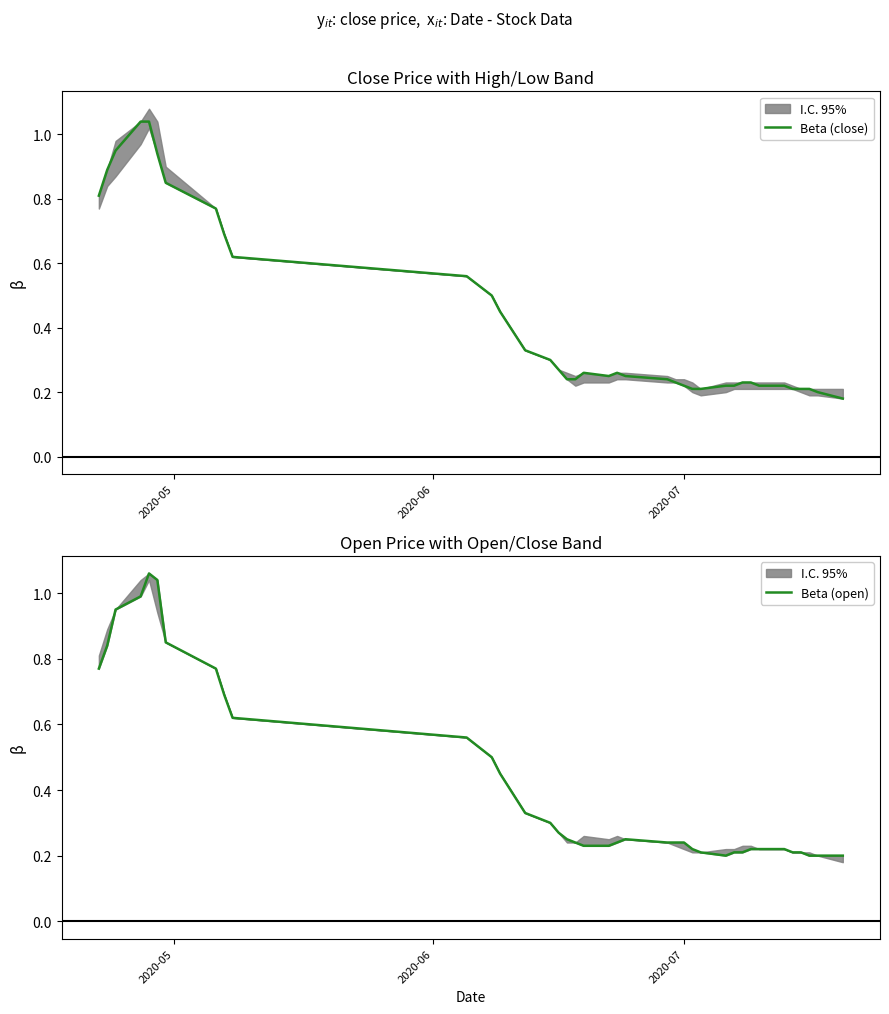

Rank the series by their average value, from lowest to highest.

Beta (open), Beta (close)